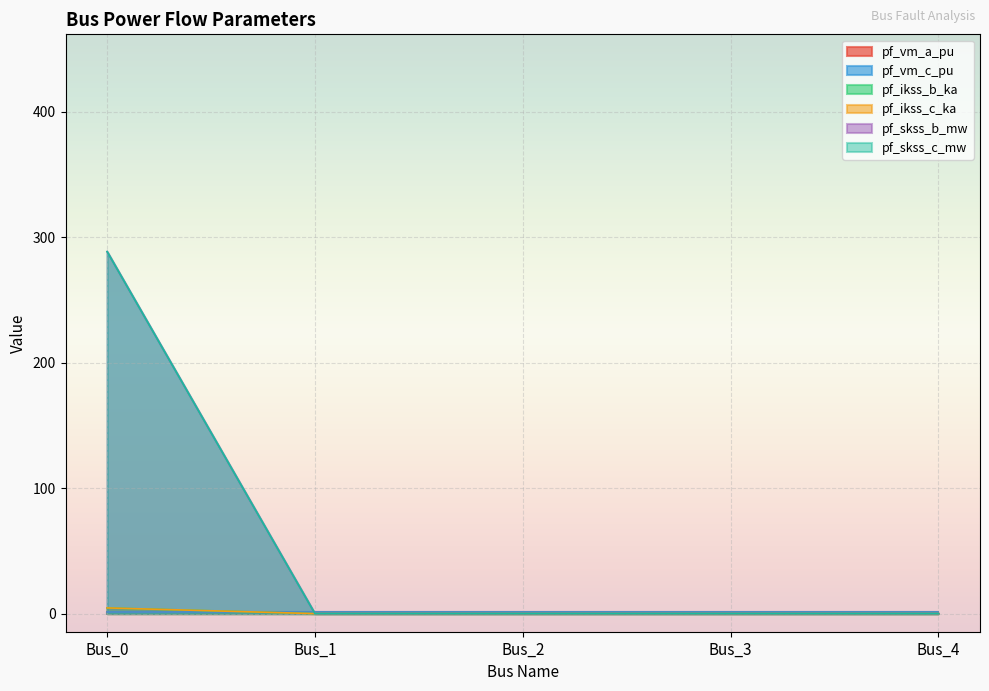

Is it true that pf_ikss_c_ka equals 1.9 at Bus_0?

False